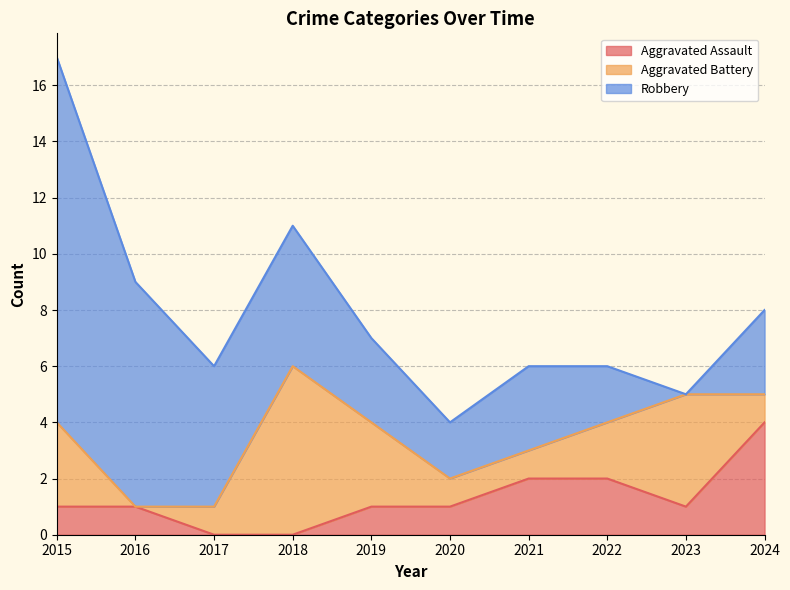

Does the chart have visible grid lines?

Yes